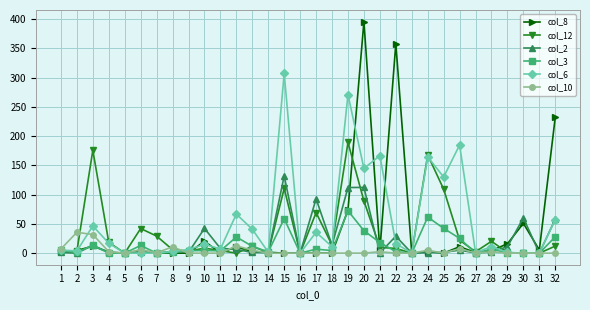

What is the maximum value shown in the chart?

395.8